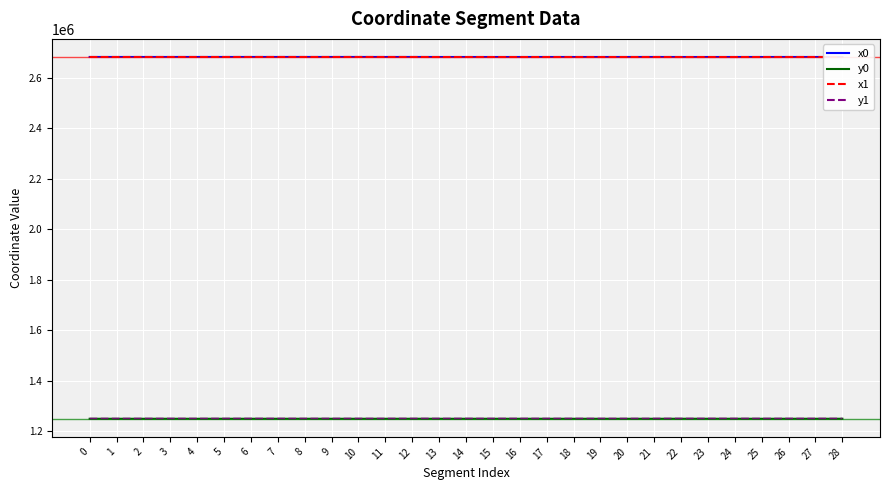

What is the minimum value for y1?

1249747.7